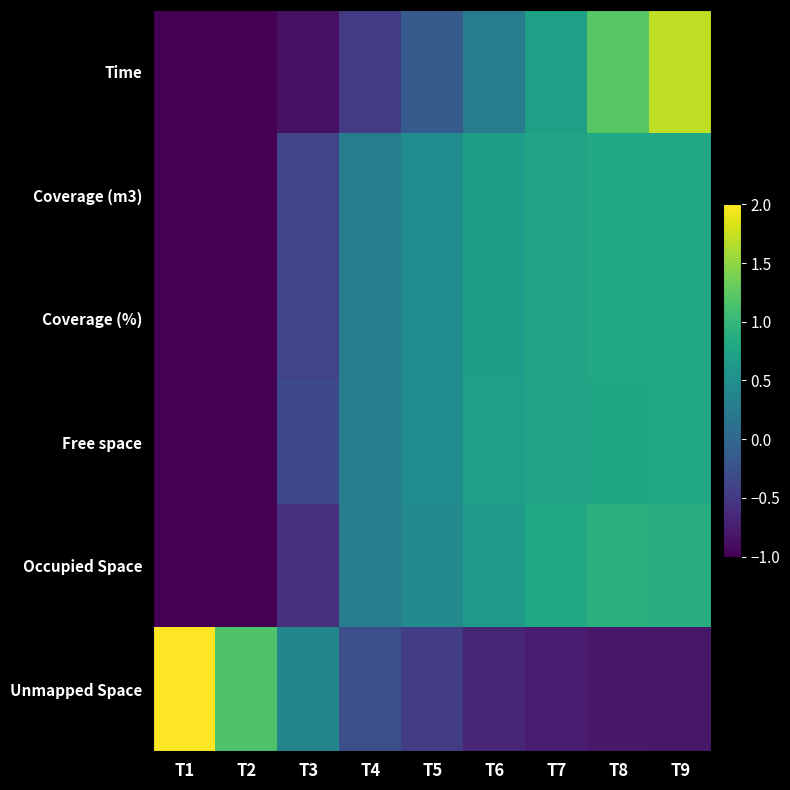

Reading left to right, what are all the values shown in this chart?

Time: T1=-1.3	T2=-1.1	T3=-0.9	T4=-0.5	T5=-0.1	T6=0.3	T7=0.7	T8=1.2	T9=1.7
Coverage (m3): T1=-2.2	T2=-1.2	T3=-0.4	T4=0.3	T5=0.5	T6=0.7	T7=0.8	T8=0.8	T9=0.8
Coverage (%): T1=-2.2	T2=-1.2	T3=-0.4	T4=0.3	T5=0.5	T6=0.7	T7=0.8	T8=0.8	T9=0.8
Free space: T1=-2.2	T2=-1.2	T3=-0.3	T4=0.3	T5=0.5	T6=0.7	T7=0.8	T8=0.8	T9=0.8
Occupied Space: T1=-2.1	T2=-1.2	T3=-0.6	T4=0.3	T5=0.4	T6=0.6	T7=0.8	T8=0.9	T9=0.9
Unmapped Space: T1=2.2	T2=1.2	T3=0.4	T4=-0.3	T5=-0.5	T6=-0.7	T7=-0.8	T8=-0.8	T9=-0.8